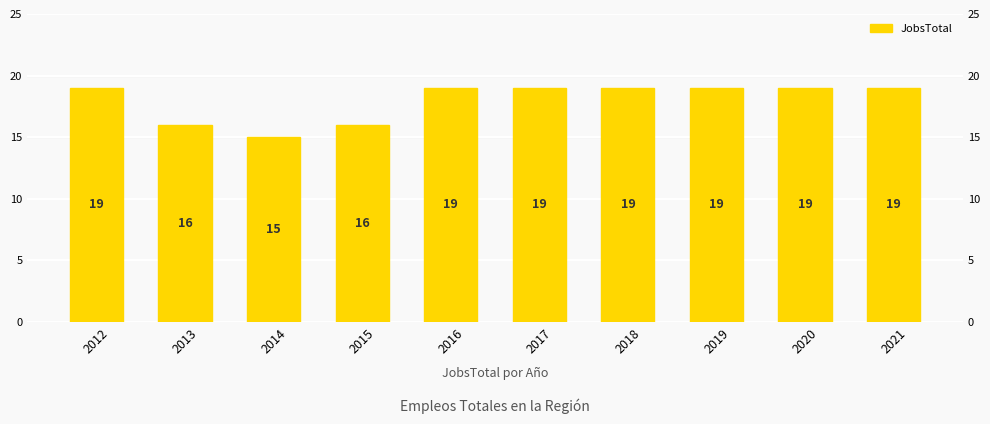

List the labels in order of value, smallest first.

2014, 2013, 2015, 2012, 2016, 2017, 2018, 2019, 2020, 2021